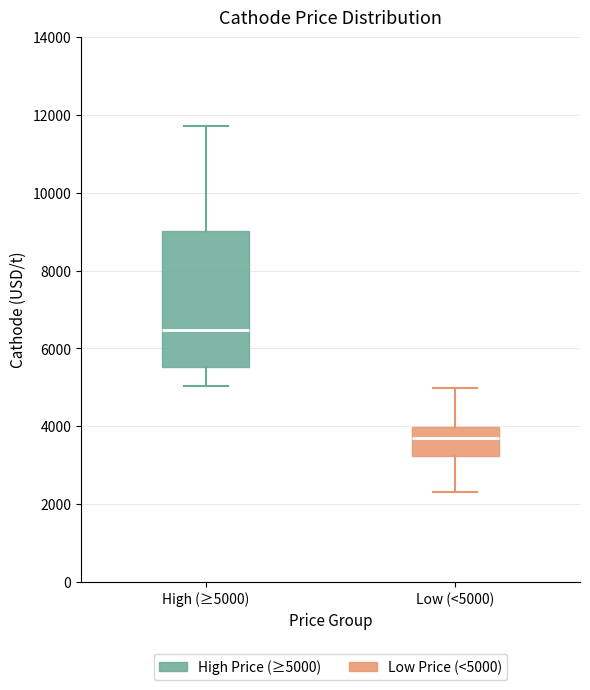

Reading left to right, transcribe this box plot: for each box, give where its median line is, the range the box spans, and where its two whiskers end, as read against the y-axis. The values are not printed on the chart, so give them approximately, as read against the axis.

High (≥5000): median 6400, box 5600 to 9000, whiskers 5000 to 11800
Low (<5000): median 3600, box 3200 to 4000, whiskers 2400 to 5000